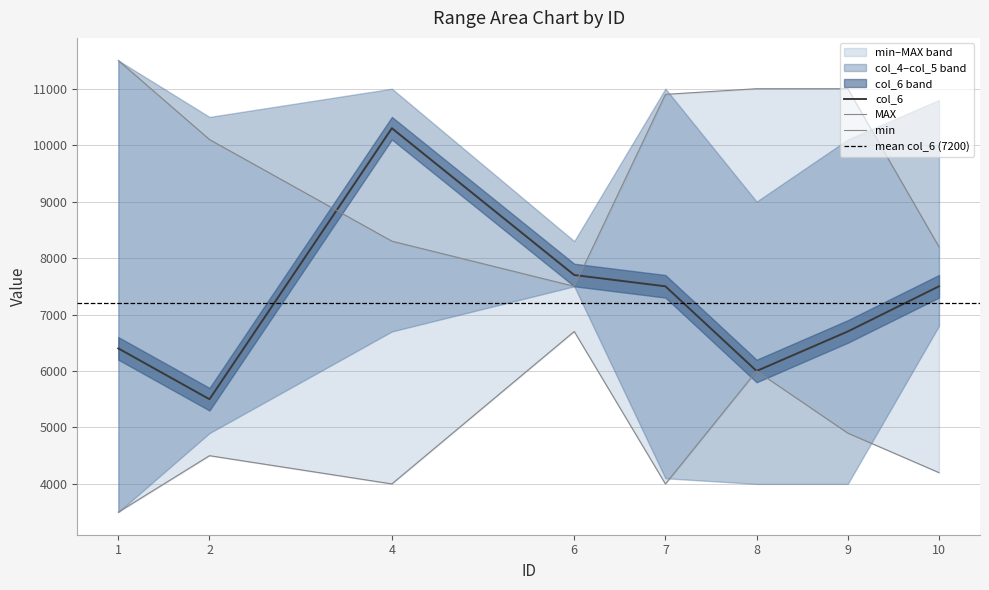

True or false: MAX has a value of 11500 at 1.

True